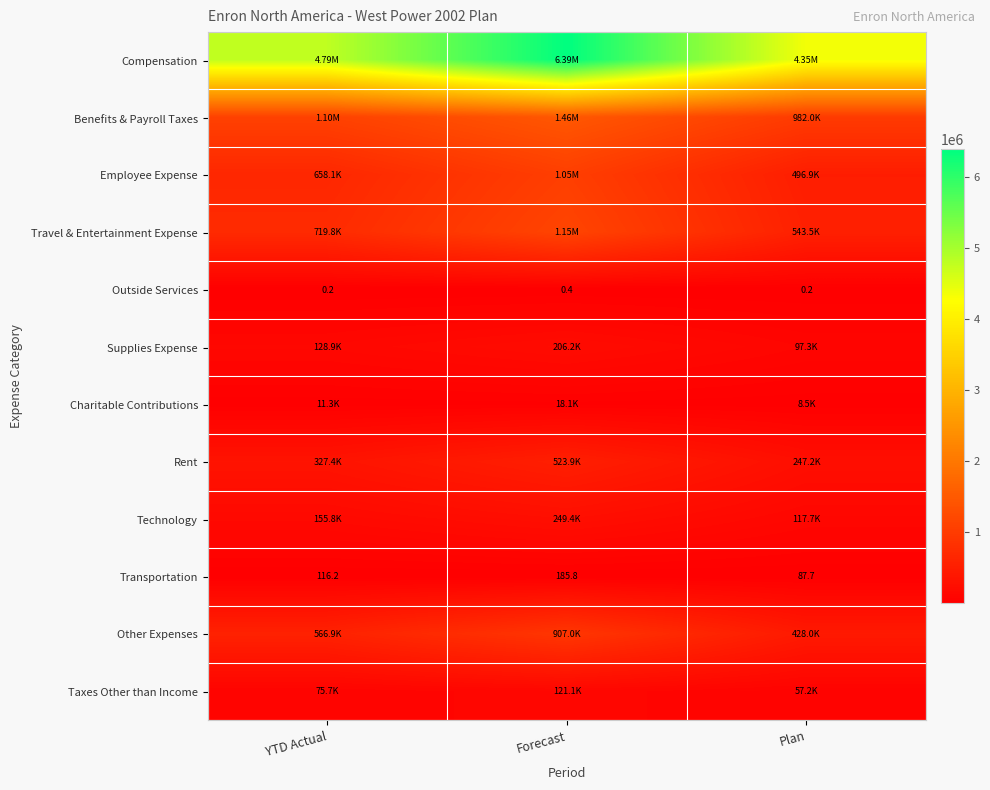

Where is Transportation nearest to the value 136?

YTD Actual